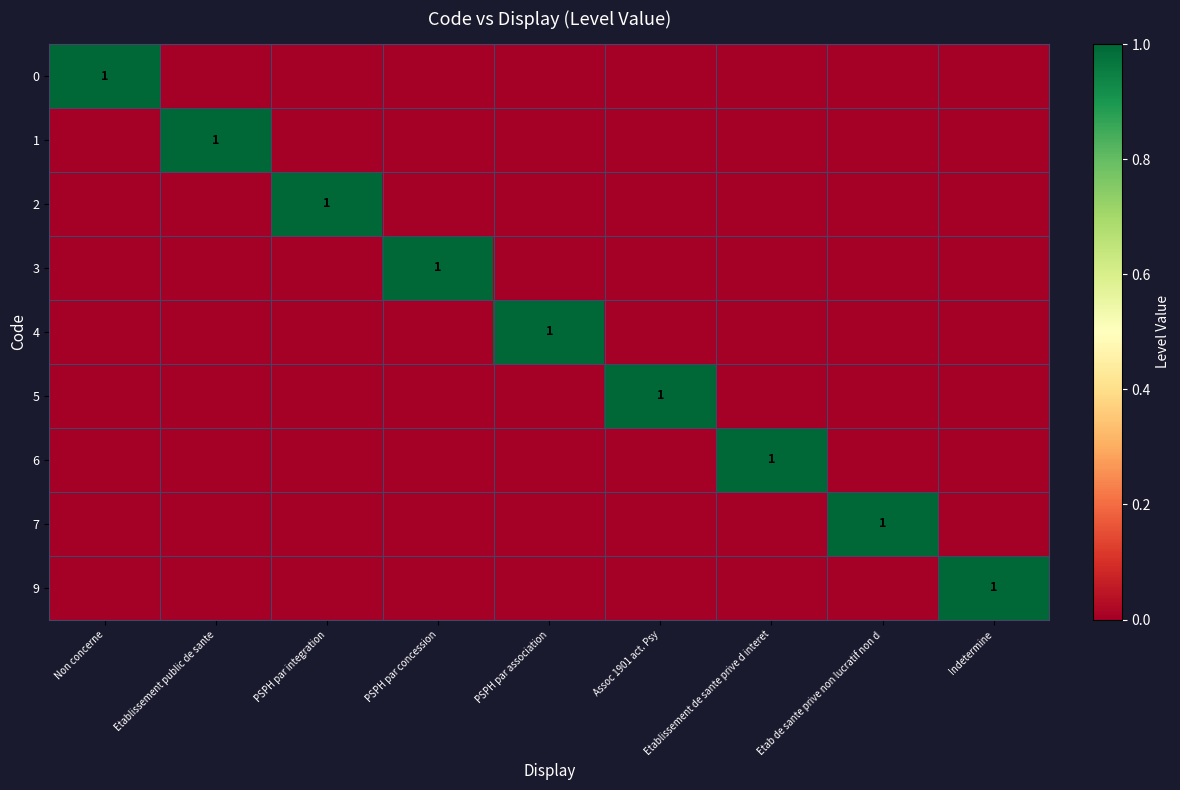

What is the difference between the maximum and minimum values in the 5 series?

1